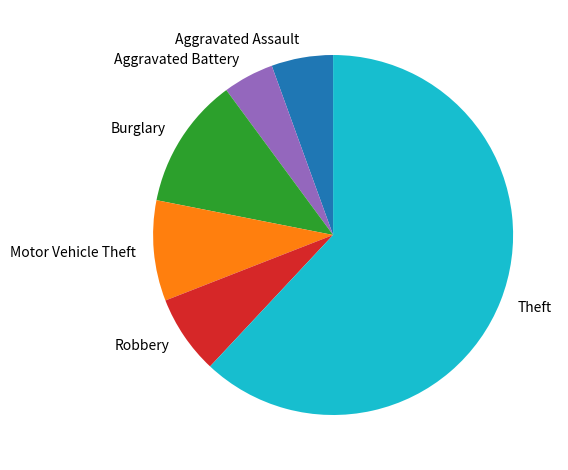

Which category has the smallest portion of the pie?

Aggravated Battery